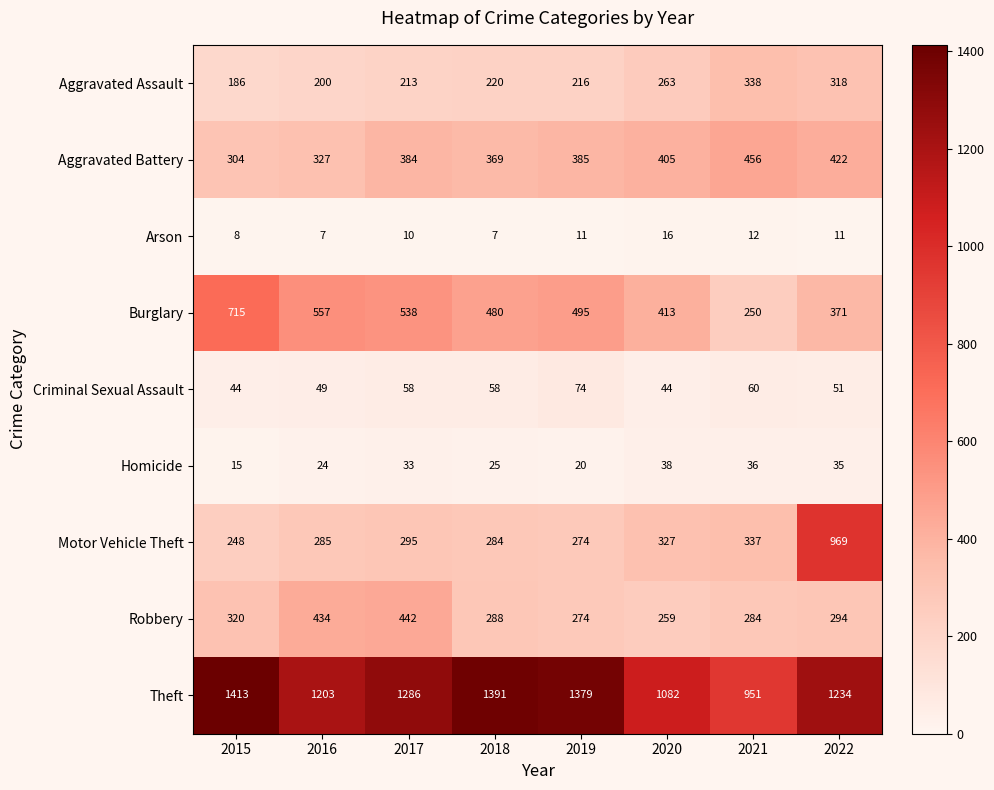

The value of Arson at 2019 is 11. True or false?

True